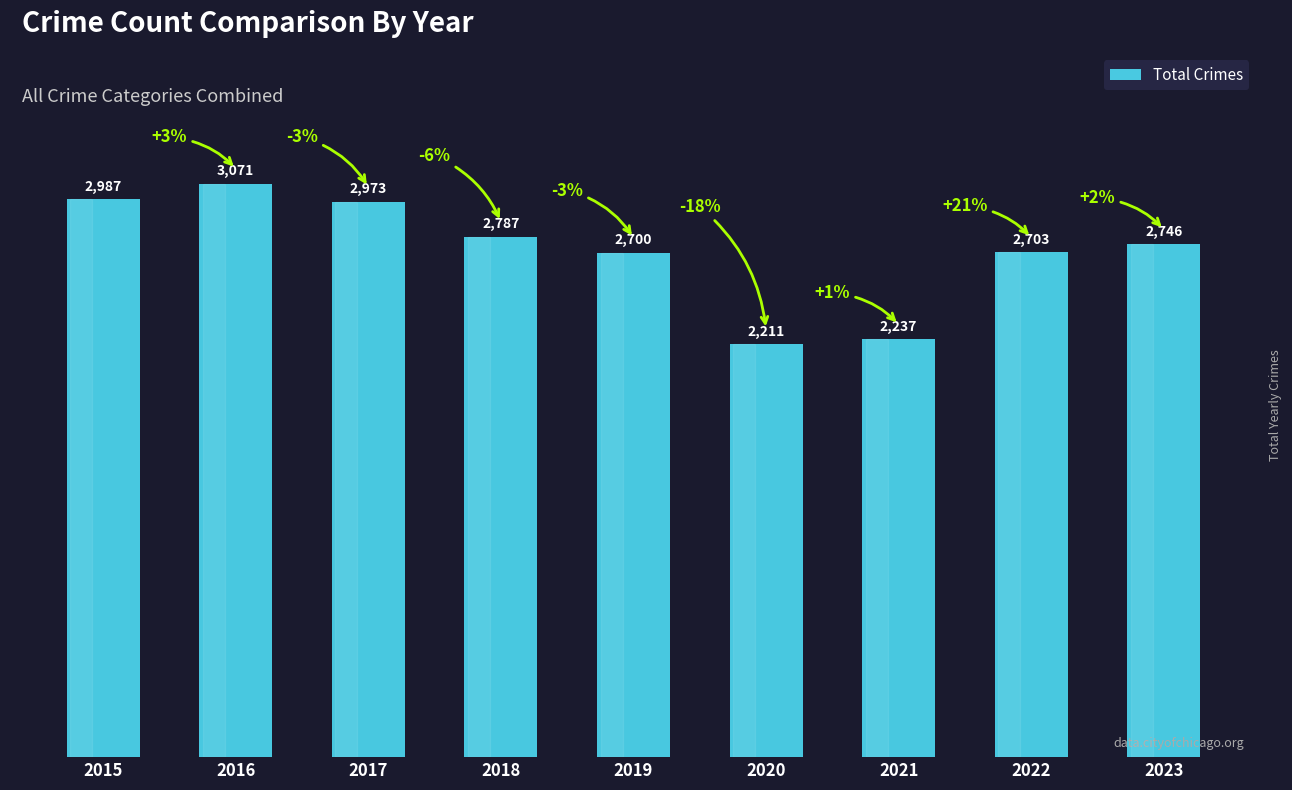

How many bars are there in total?

9